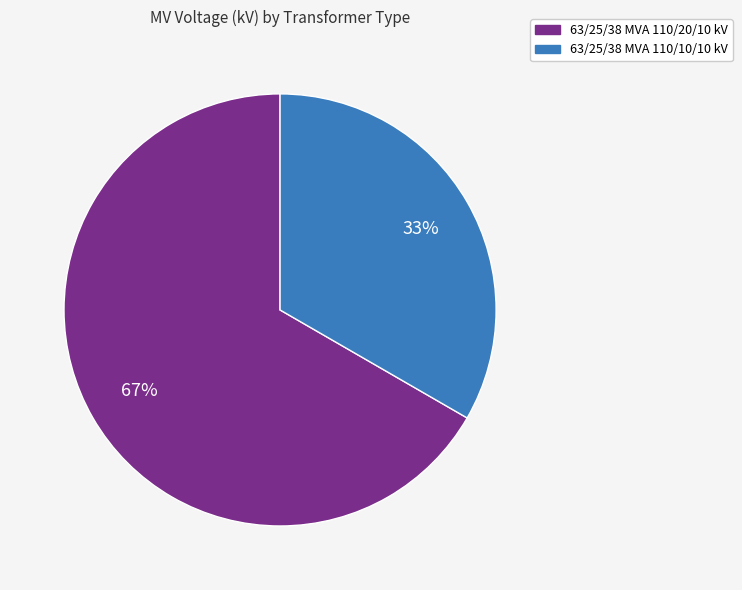

Do 63/25/38 MVA 110/20/10 kV and 63/25/38 MVA 110/10/10 kV together represent more than half of the pie?

Yes